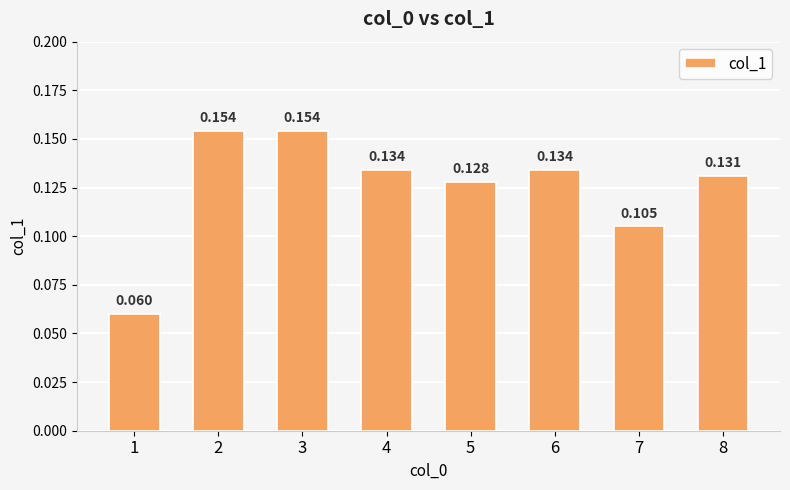

Does the chart contain stacked bars?

No